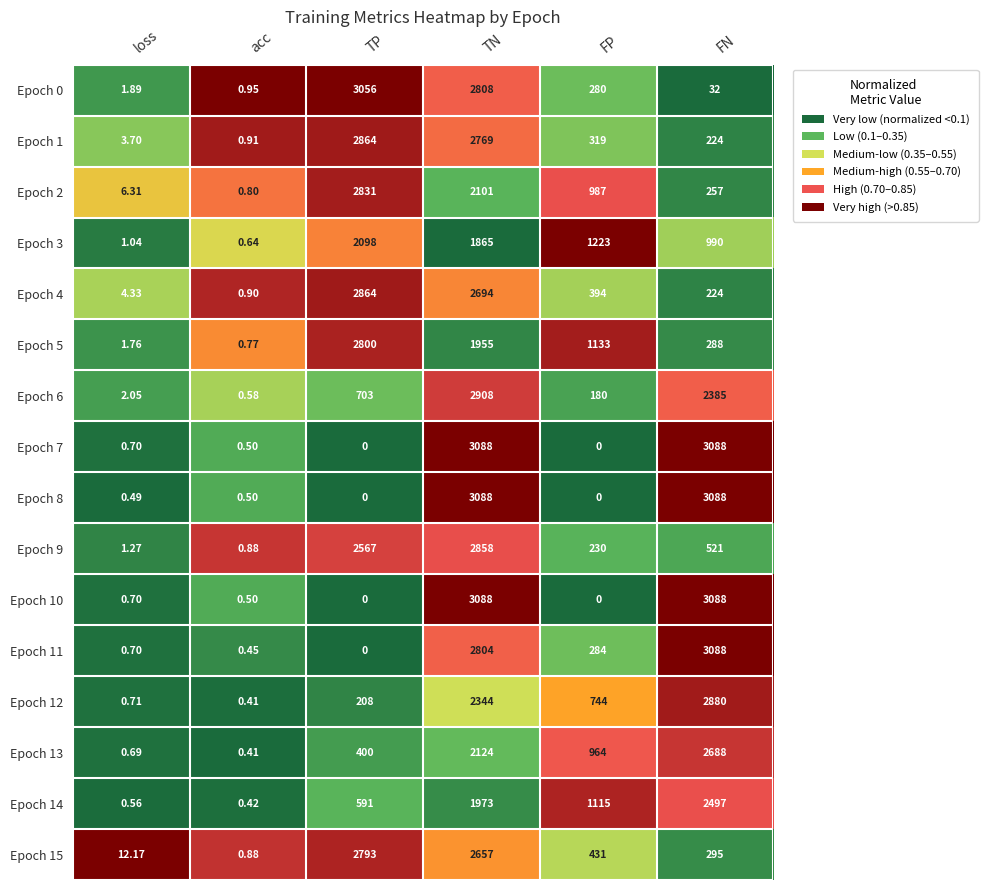

At which label is Epoch 7 closest to 1544?

loss